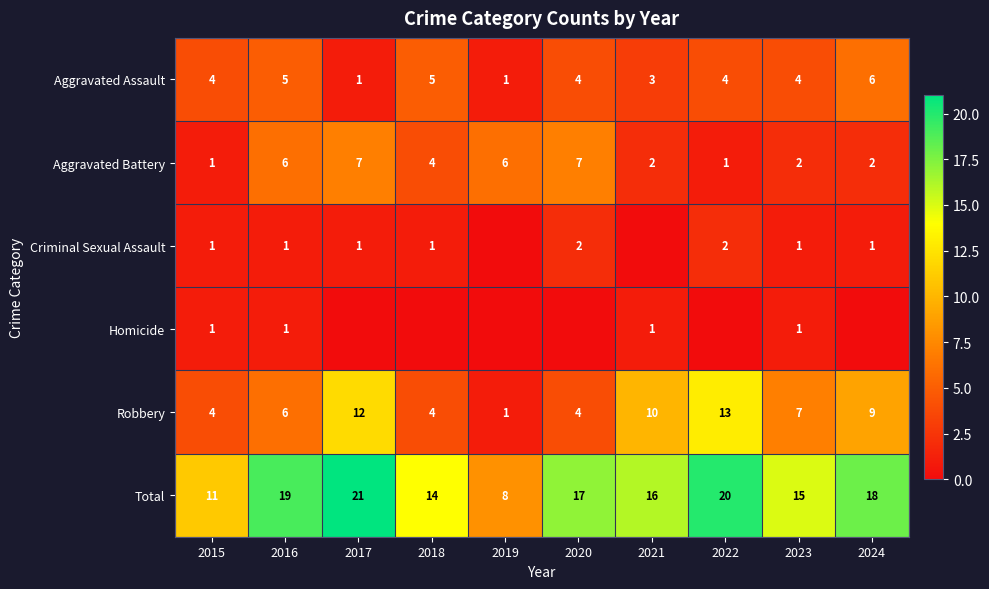

What is the sum of all Aggravated Assault values?

37